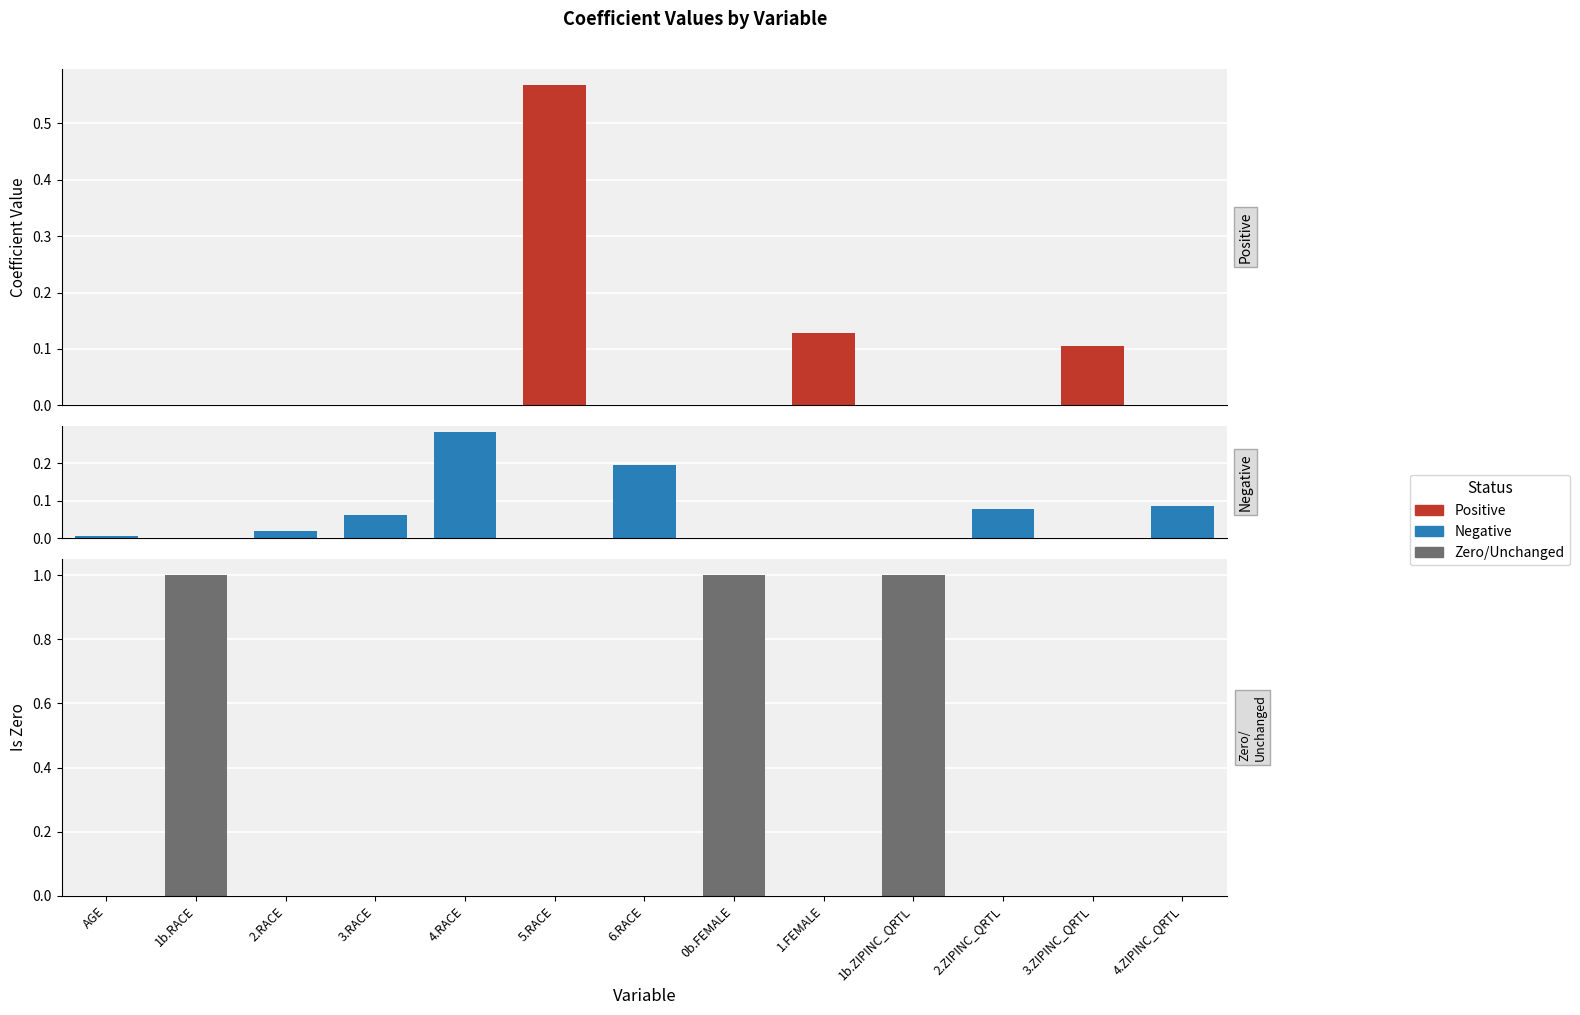

The Negative series shows 0.1 at 4.ZIPINC_QRTL. True or false?

False